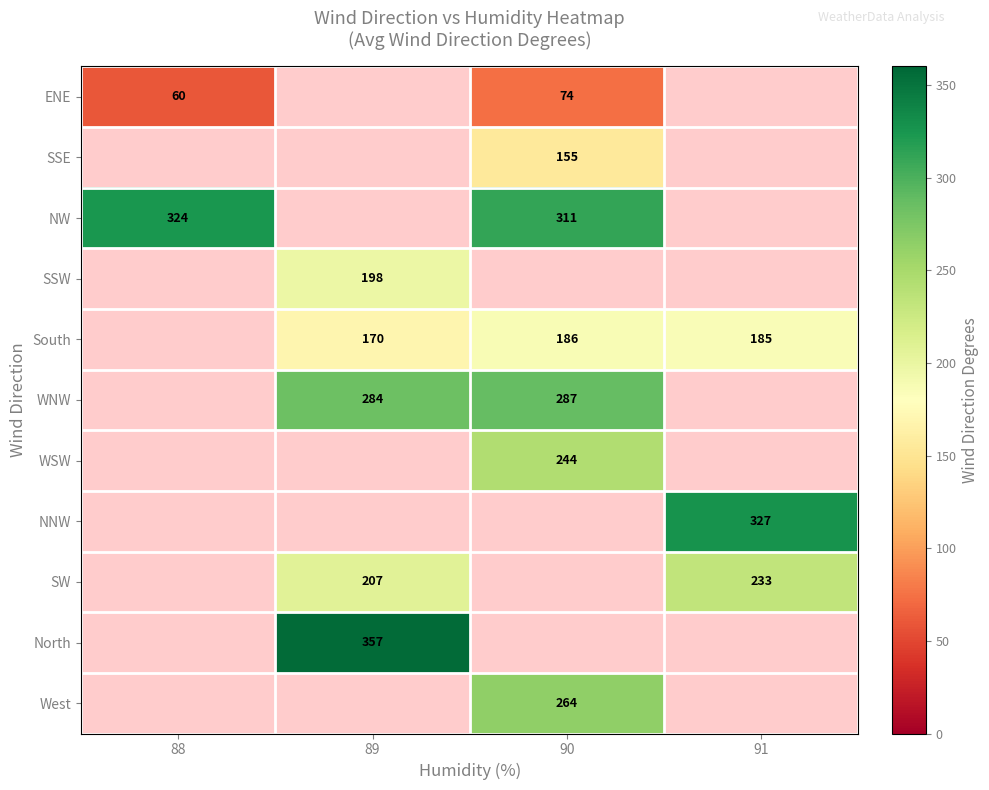

The value of SW at 89 is 131. True or false?

False